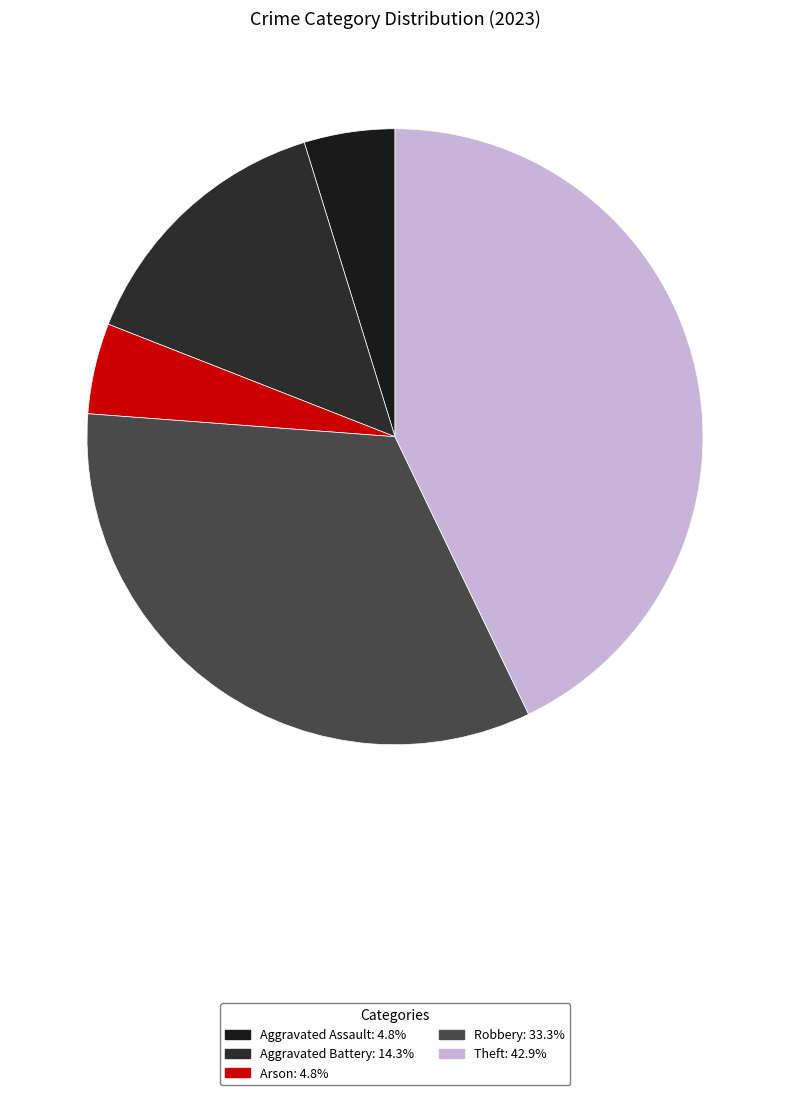

Count the number of slices in the pie.

5